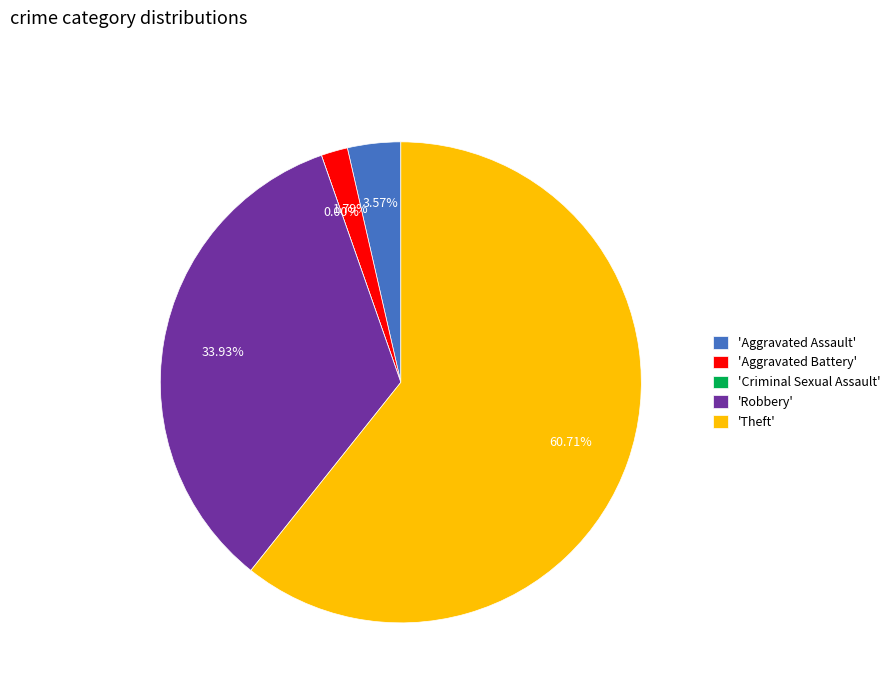

What is the smallest slice in the pie chart?

Criminal Sexual Assault